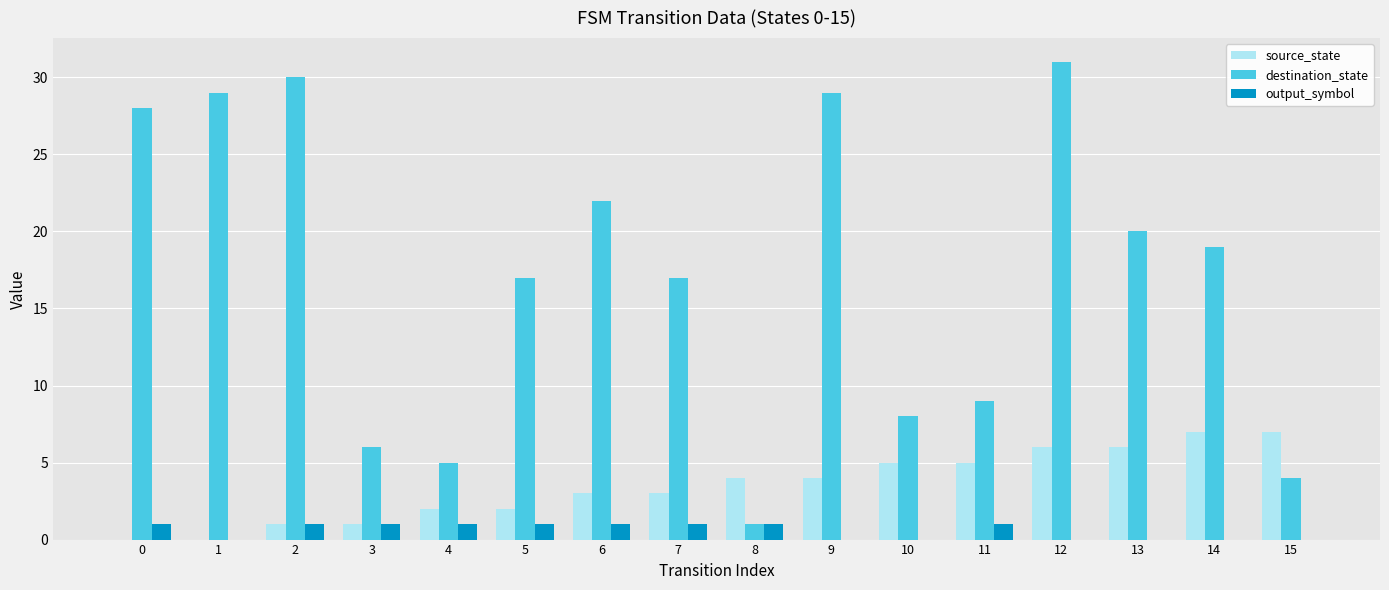

The value of output_symbol at 3 is 1. True or false?

True